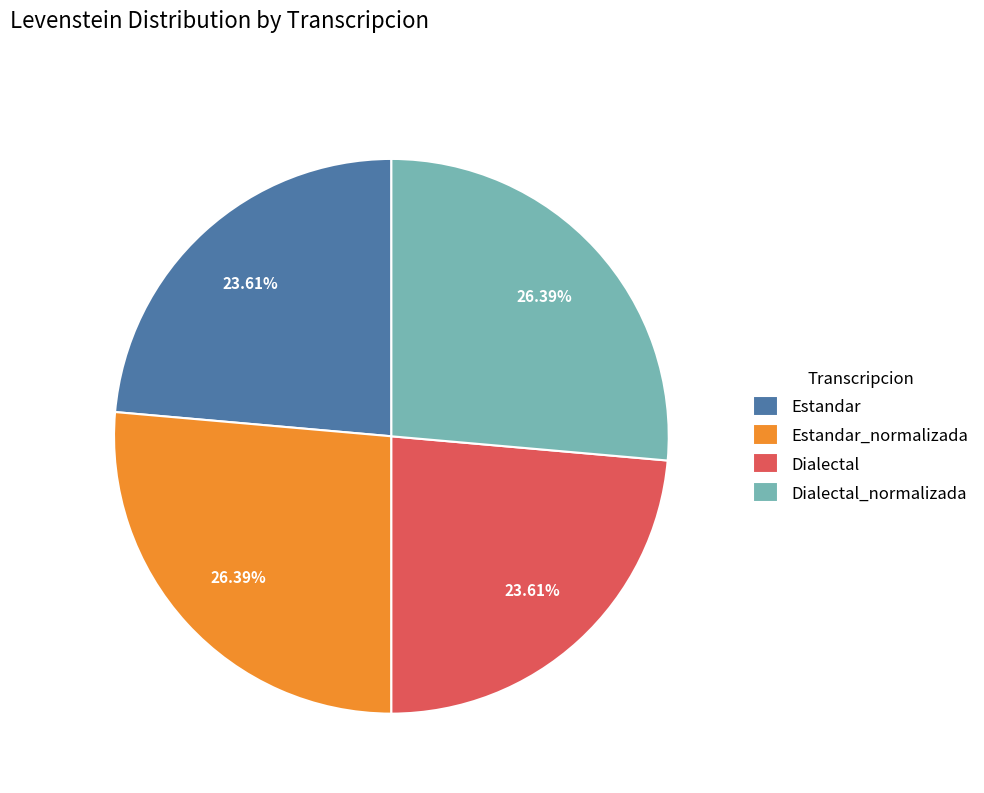

Is there a majority slice in this chart?

No